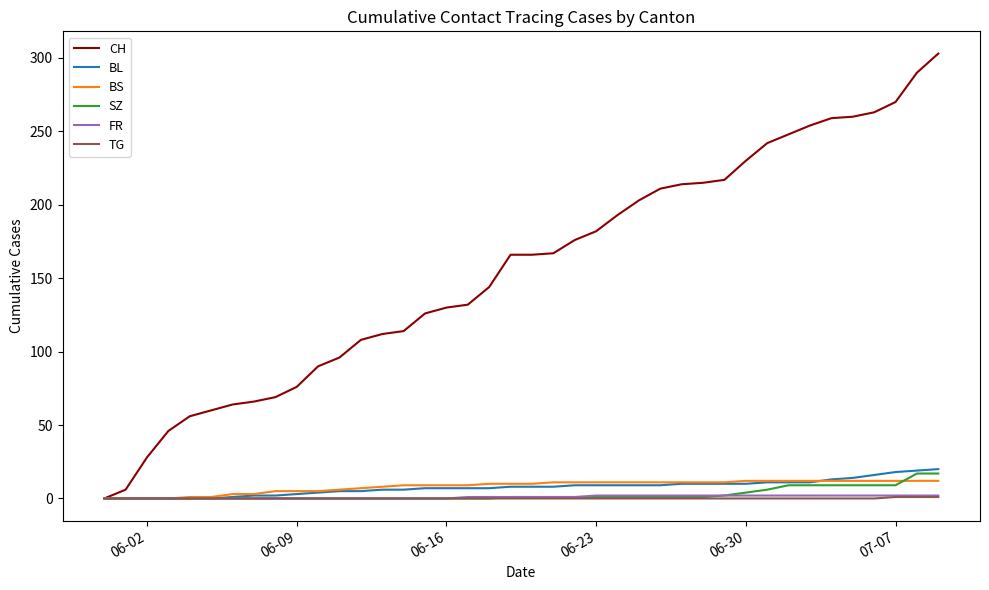

Which series has the largest total across all categories?

CH